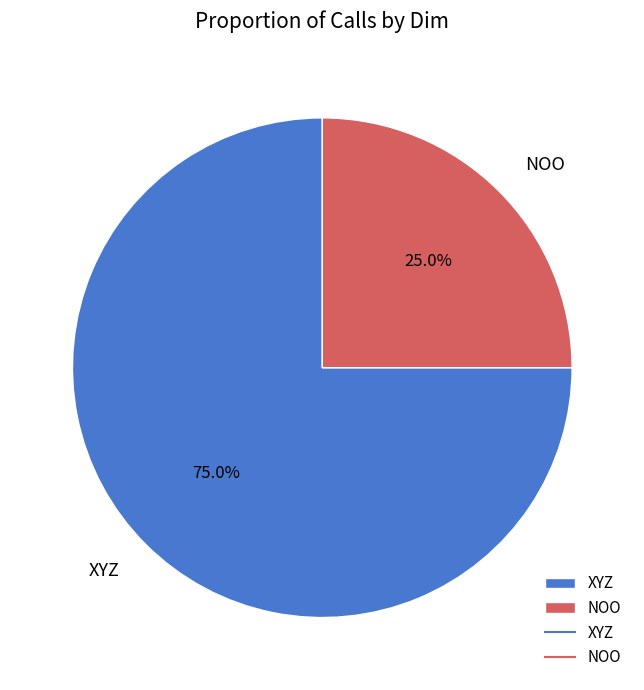

To the nearest percent, what is the combined percentage of XYZ and NOO?

100%